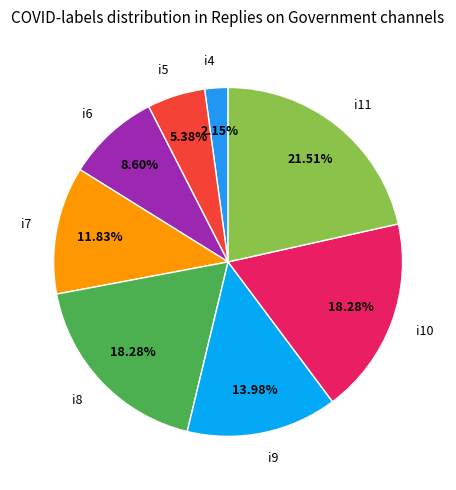

How many segments does this pie chart have?

8